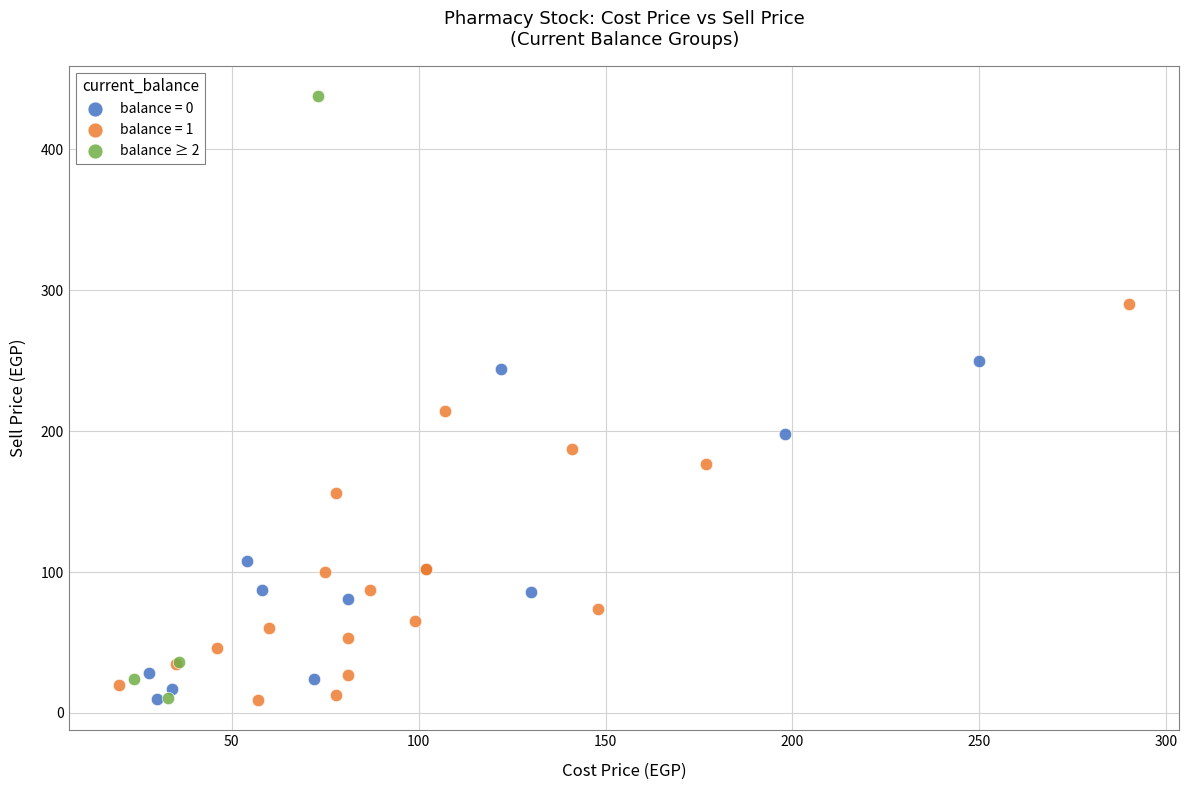

Which series contains the highest Y value?

balance ≥ 2